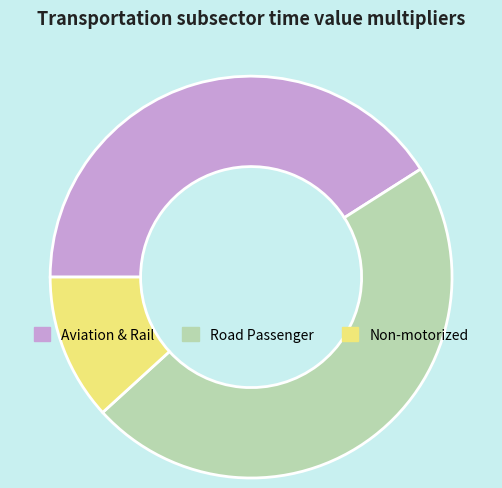

Does any single category account for the majority?

No